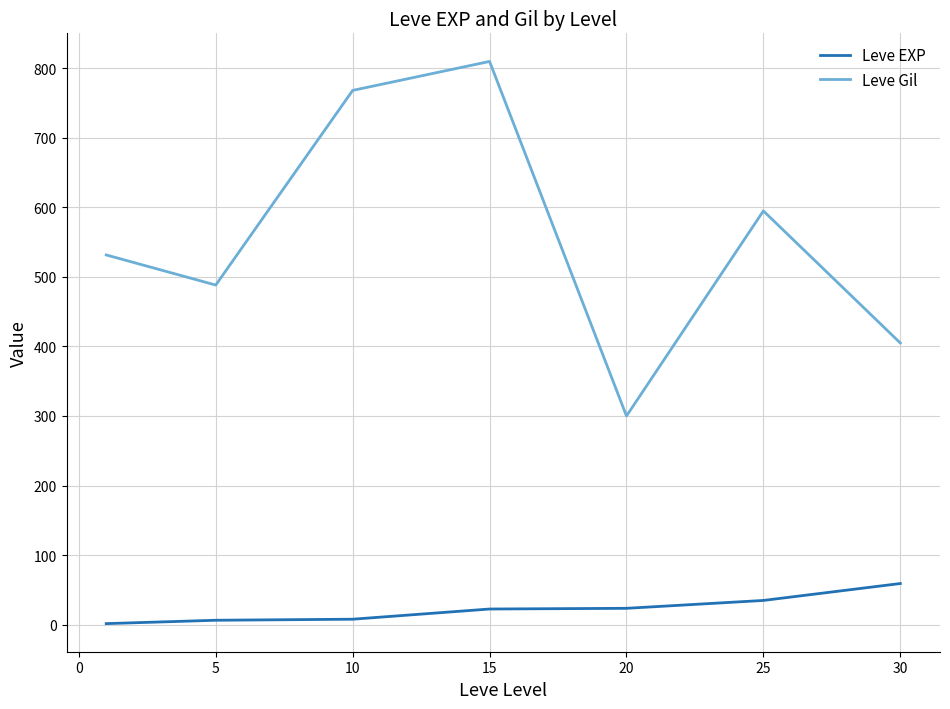

True or false: Leve Gil and Leve EXP cross at least once.

False